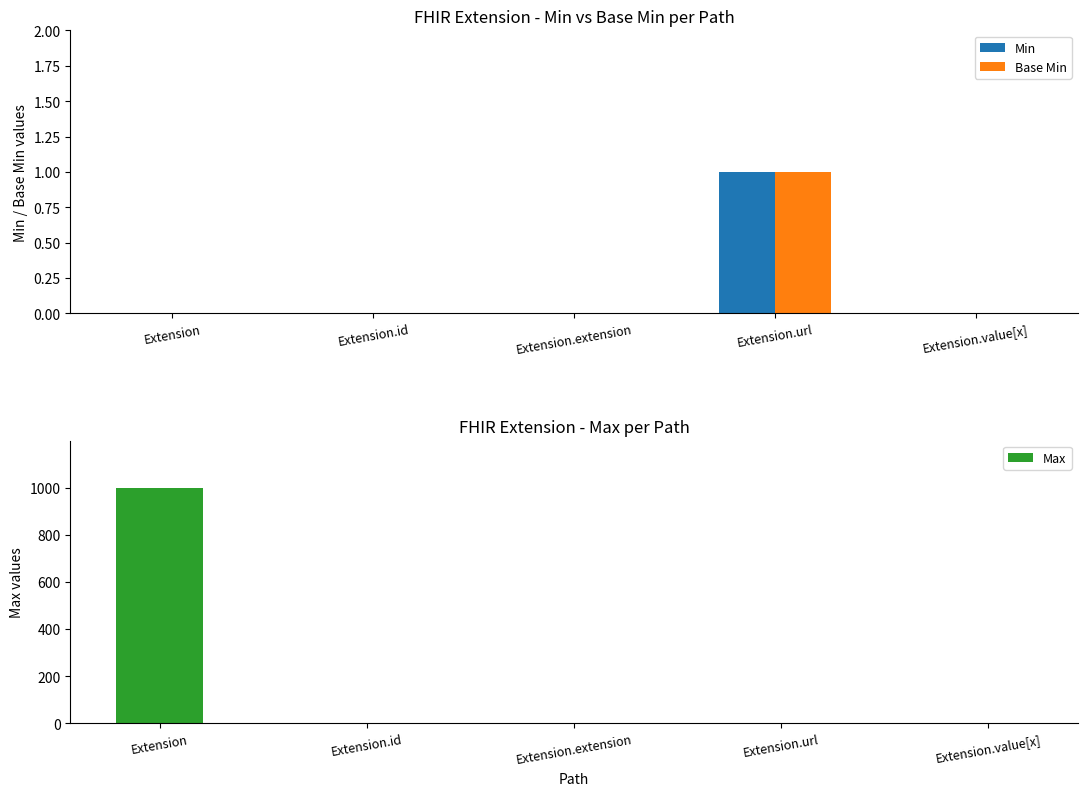

What are all the series names shown in the legend?

Min, Base Min, Max